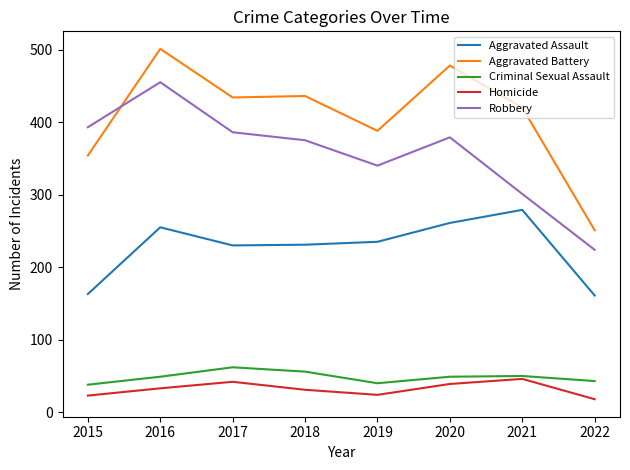

In Robbery, how many points are lower than both neighbors (excluding endpoints)?

1